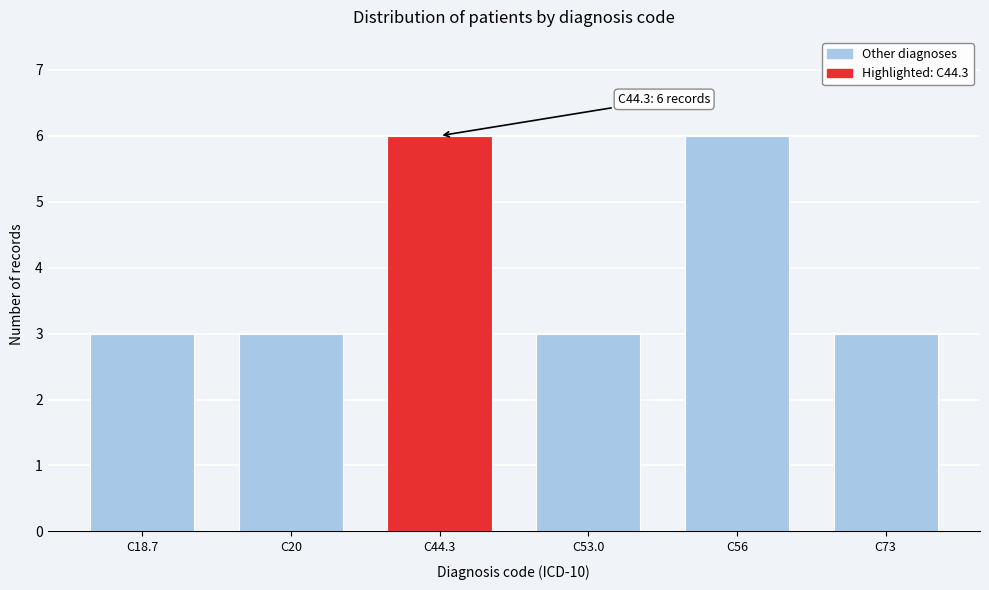

Reading left to right, list all the values displayed in this chart.

3	3	6	3	6	3